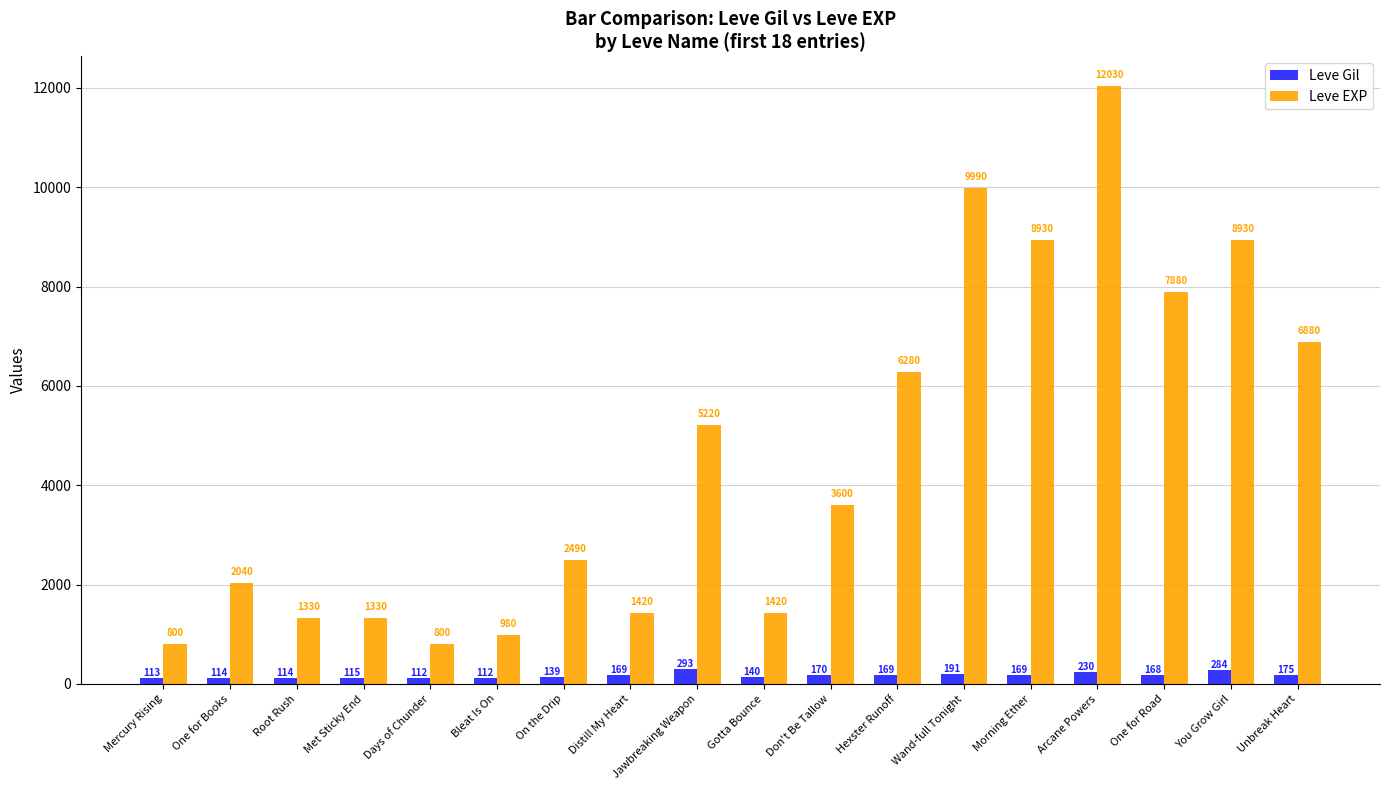

List the series in order of their peak value, highest first.

Leve EXP, Leve Gil